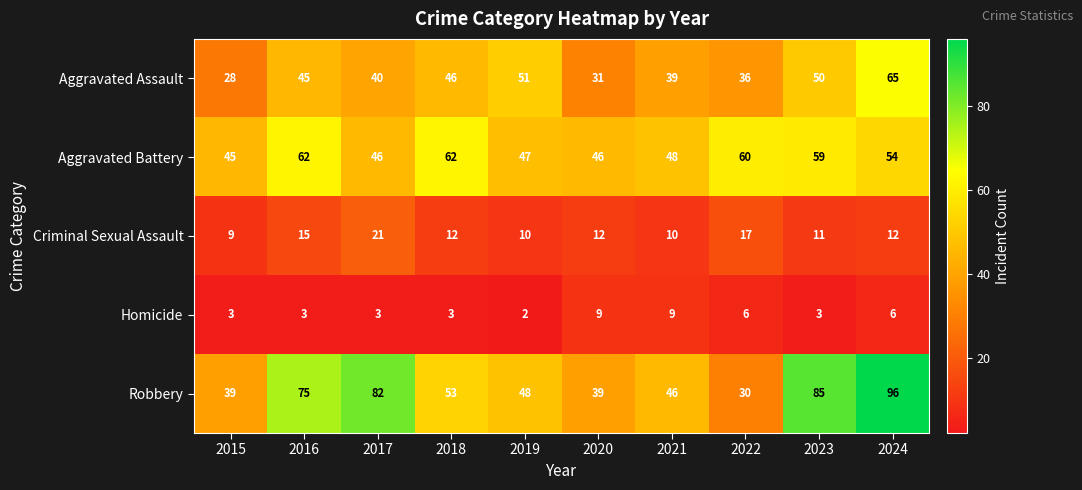

How many categories are shown in the chart?

10